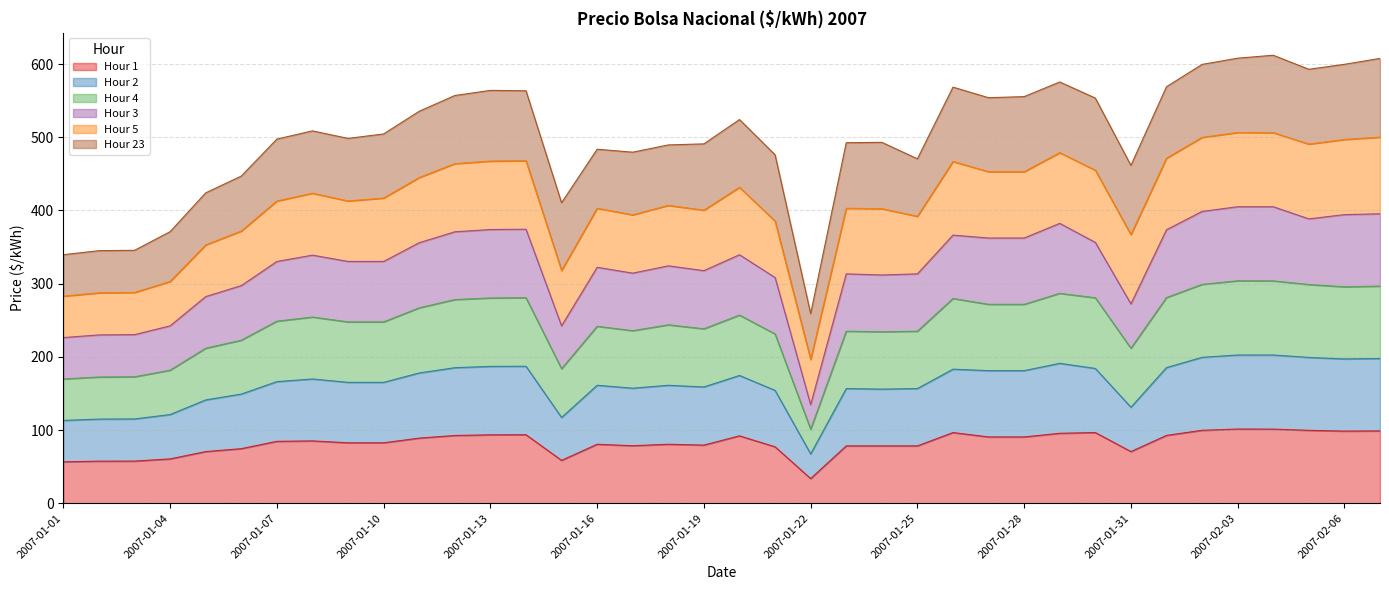

What is the lowest value of the Hour 1 series?

33.7